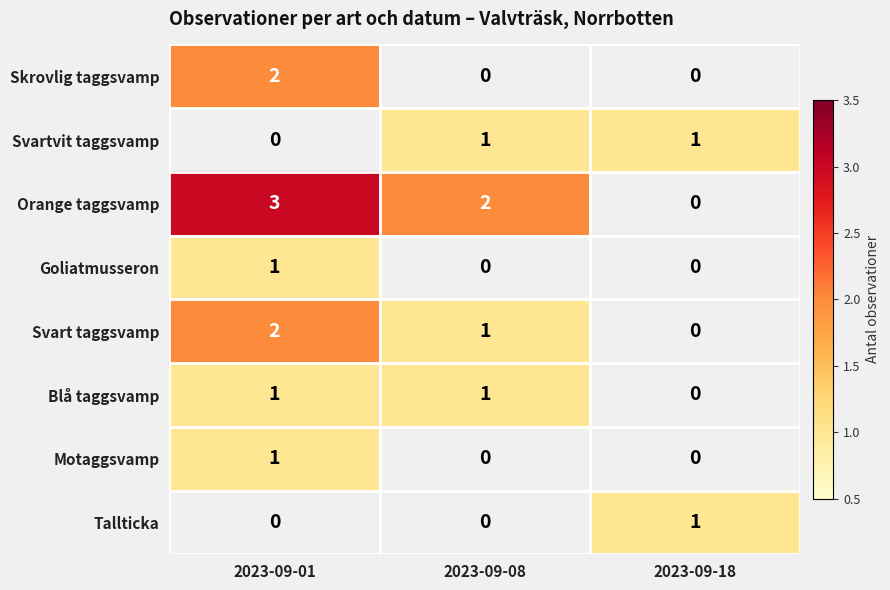

How many categories are shown in the chart?

3